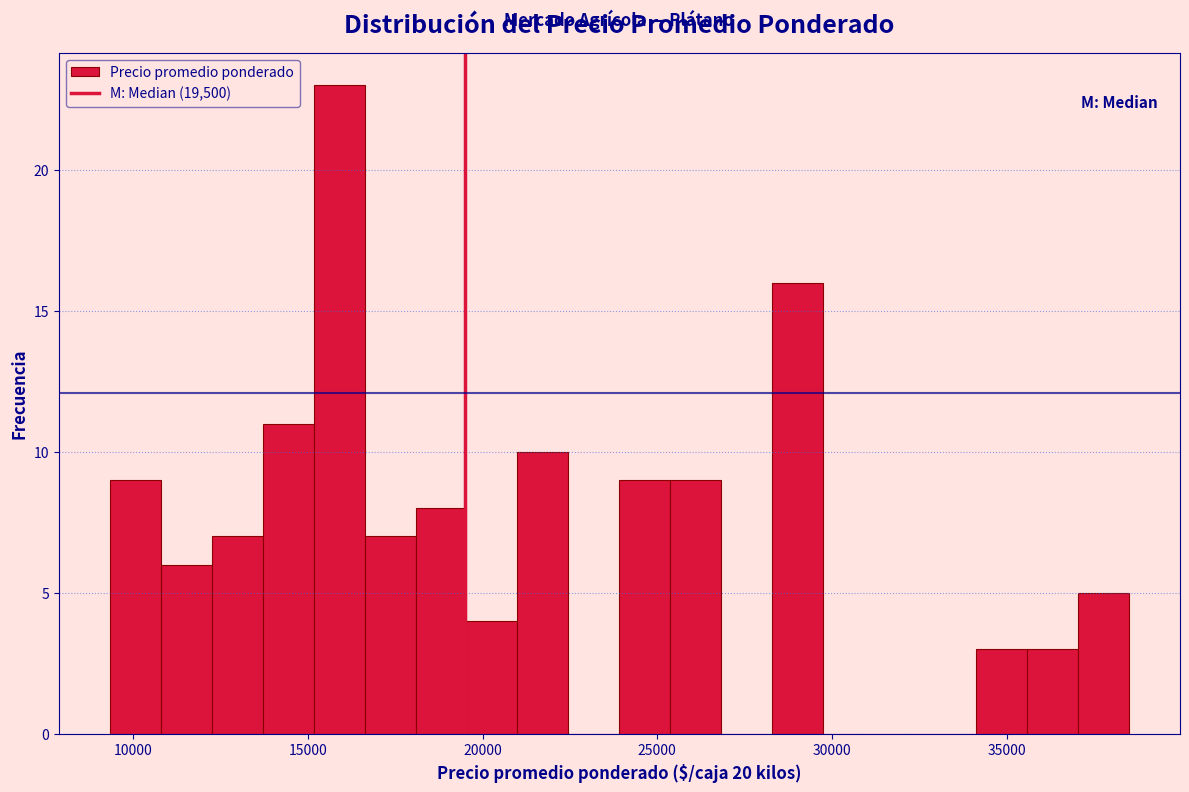

Around what value on the x-axis is the tallest bar? Give the approximate position of its centre, as read against the axis.

16000